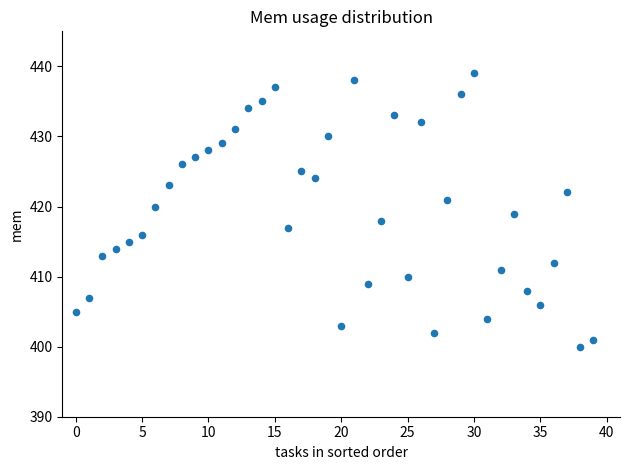

What is the range of Y values (max minus min)?

39